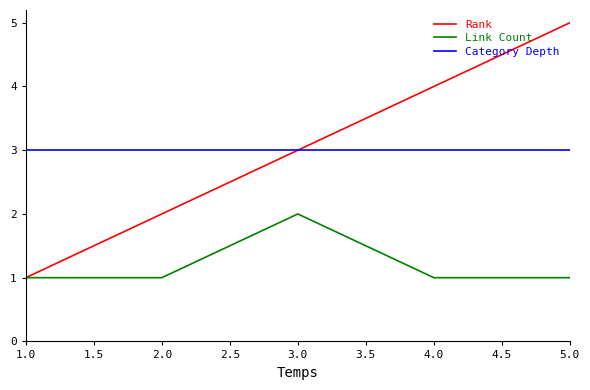

Rank the series at 4.0 from lowest to highest value.

Link Count, Category Depth, Rank